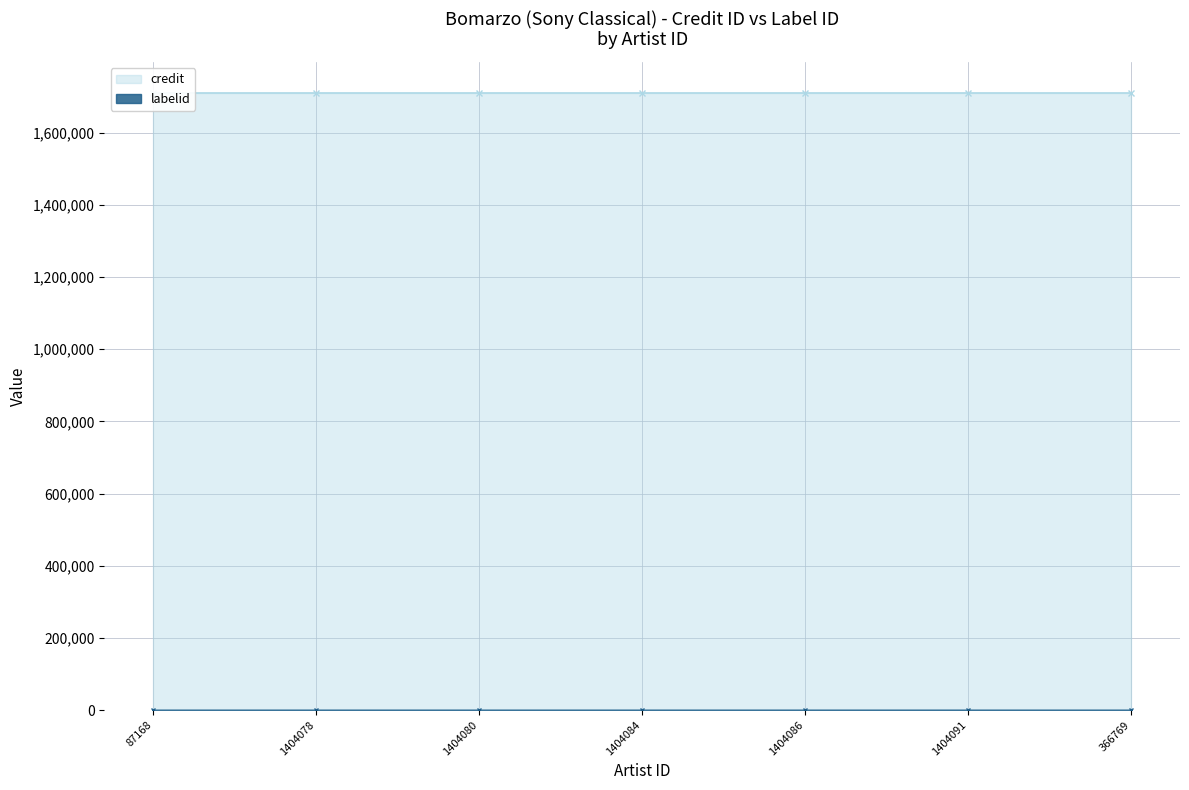

Reading left to right, extract all data points from this chart.

credit: 87168=1710090	1404078=1710090	1404080=1710090	1404084=1710090	1404086=1710090	1404091=1710090	366769=1710090
labelid: 87168=1546	1404078=1546	1404080=1546	1404084=1546	1404086=1546	1404091=1546	366769=1546